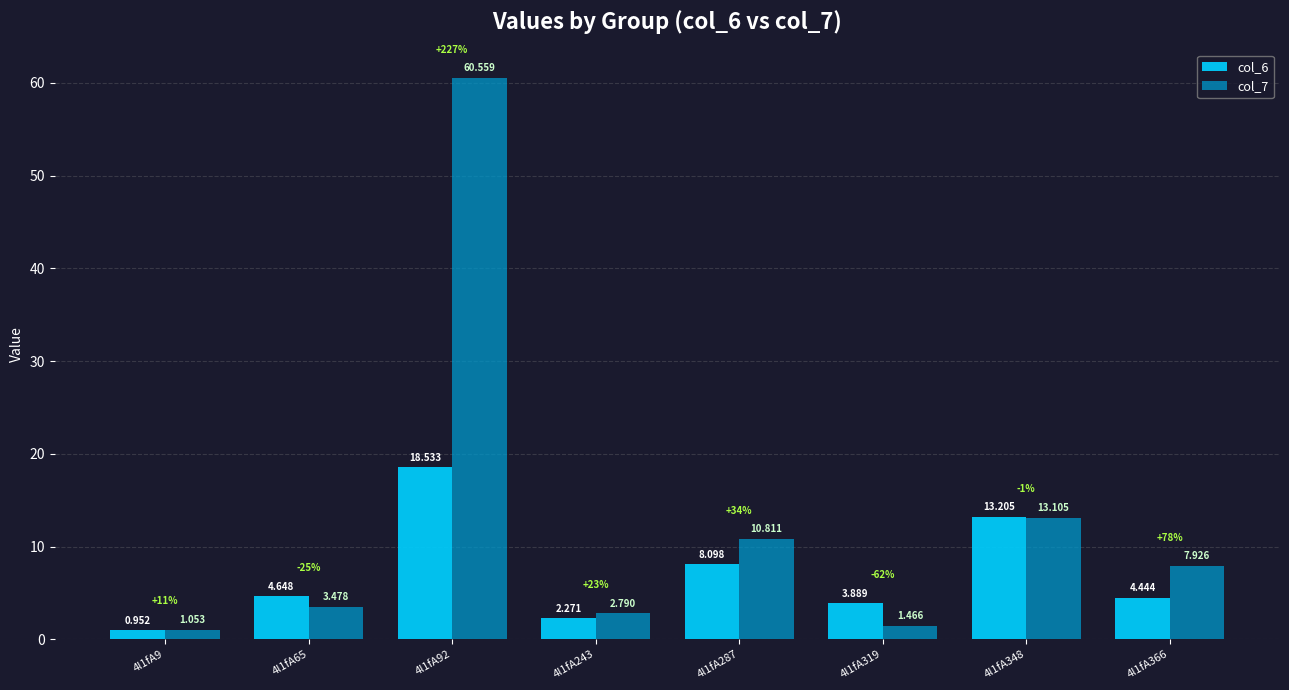

What is the sum of all col_6 values?

56.0